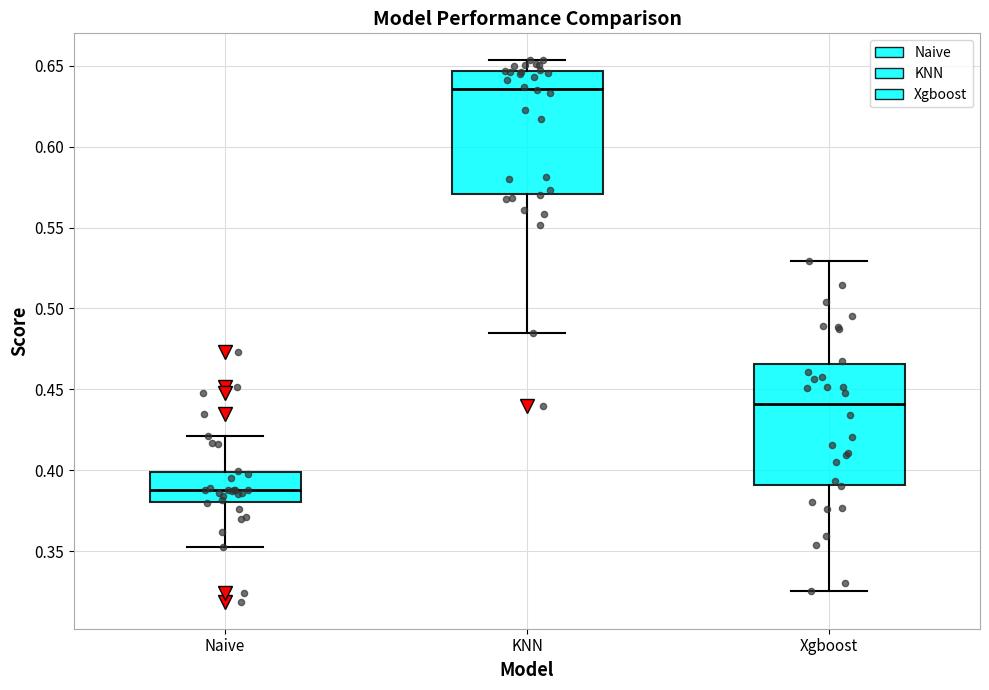

Reading left to right, transcribe this box plot: for each box, give where its median line is, the range the box spans, and where its two whiskers end, as read against the y-axis. The values are not printed on the chart, so give them approximately, as read against the axis.

Naive: median 0.390, box 0.380 to 0.400, whiskers 0.355 to 0.420
KNN: median 0.635, box 0.570 to 0.645, whiskers 0.485 to 0.655
Xgboost: median 0.440, box 0.390 to 0.465, whiskers 0.325 to 0.530